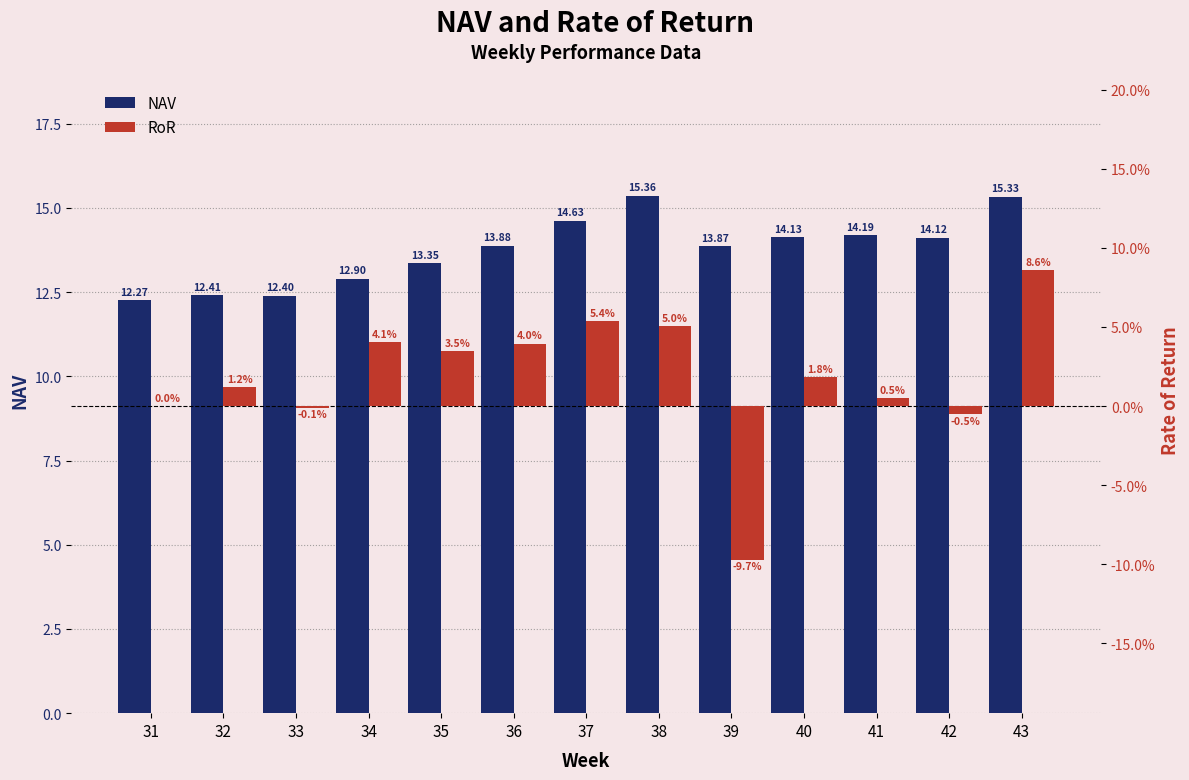

What is the sum of the NAV values at 33 and 39?

26.3